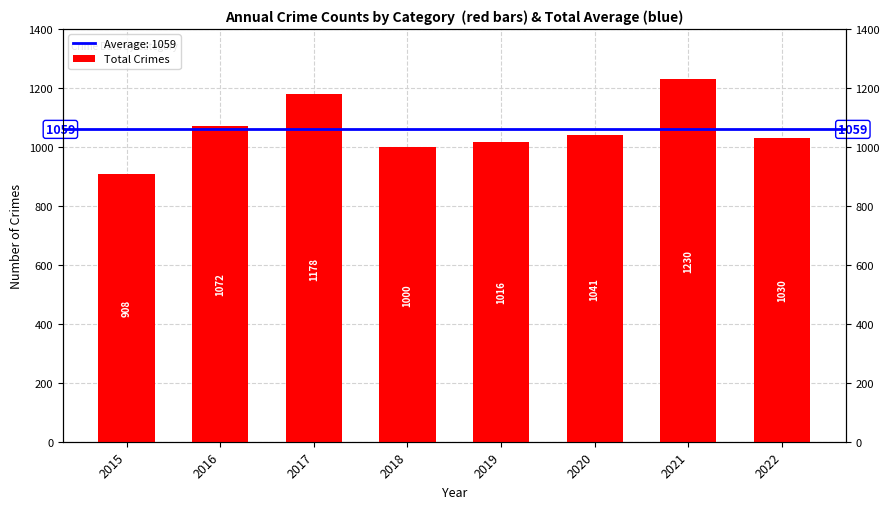

What is the sum of all values?

8475